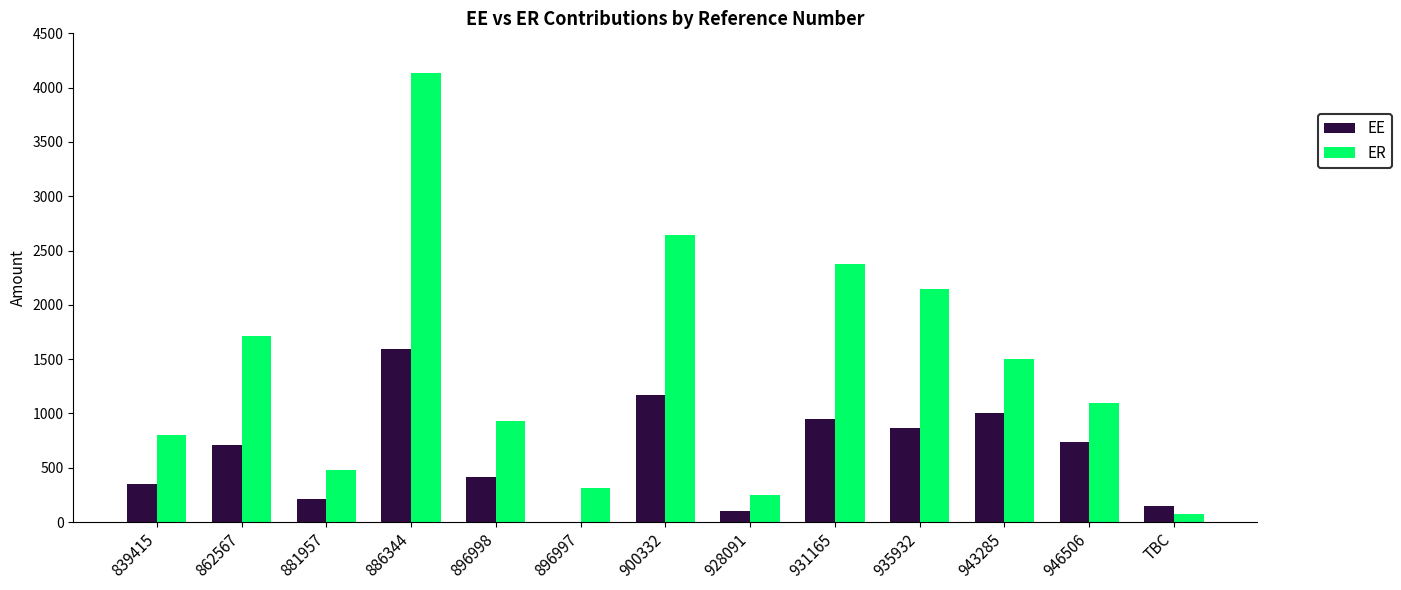

Does the chart contain stacked bars?

No